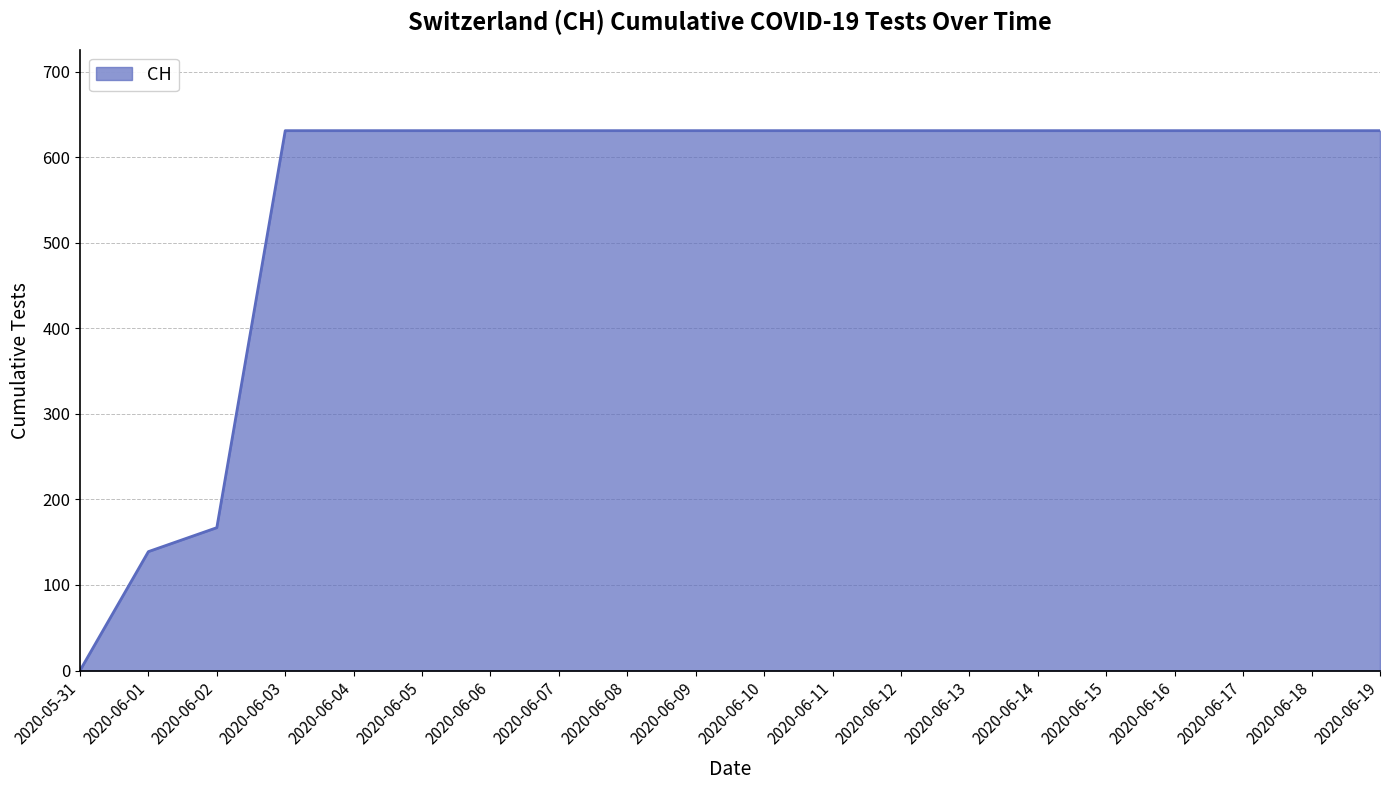

Reading left to right, what are all the values shown in this chart?

0	139	167	631	631	631	631	631	631	631	631	631	631	631	631	631	631	631	631	631